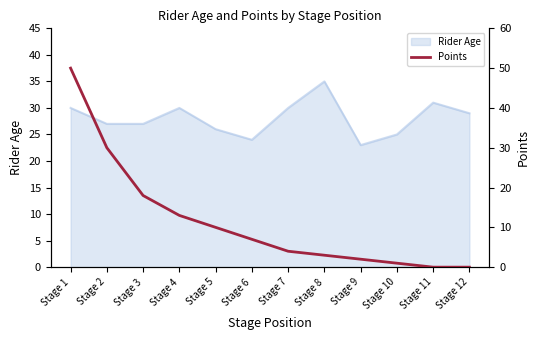

What is the highest value of the Rider Age series?

35